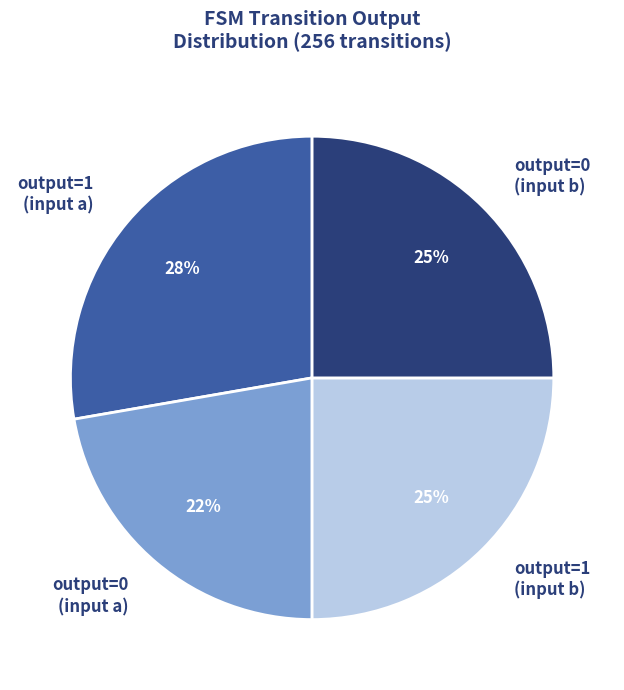

Does any single category account for the majority?

No